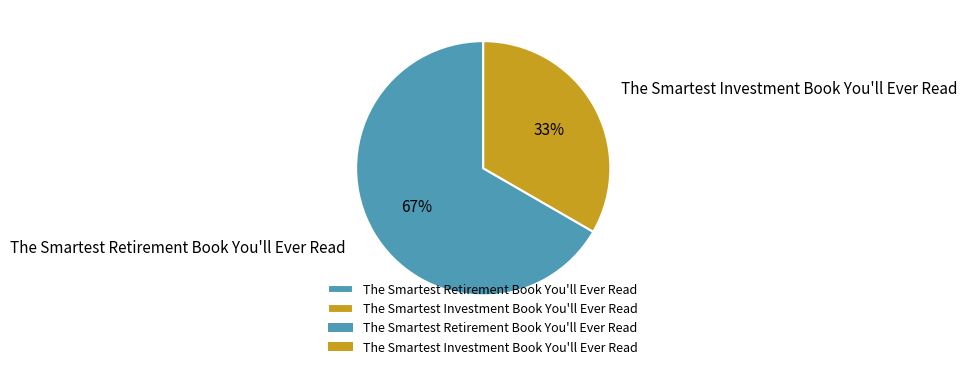

Which slice is the smallest?

The Smartest Investment Book You'll Ever Read